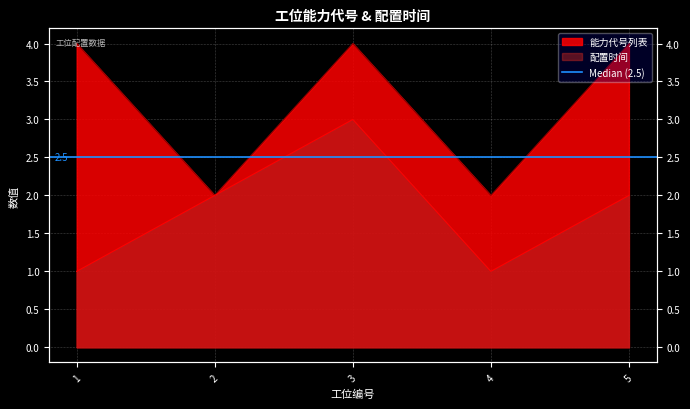

How many interior local peaks does the 配置时间 series have?

1